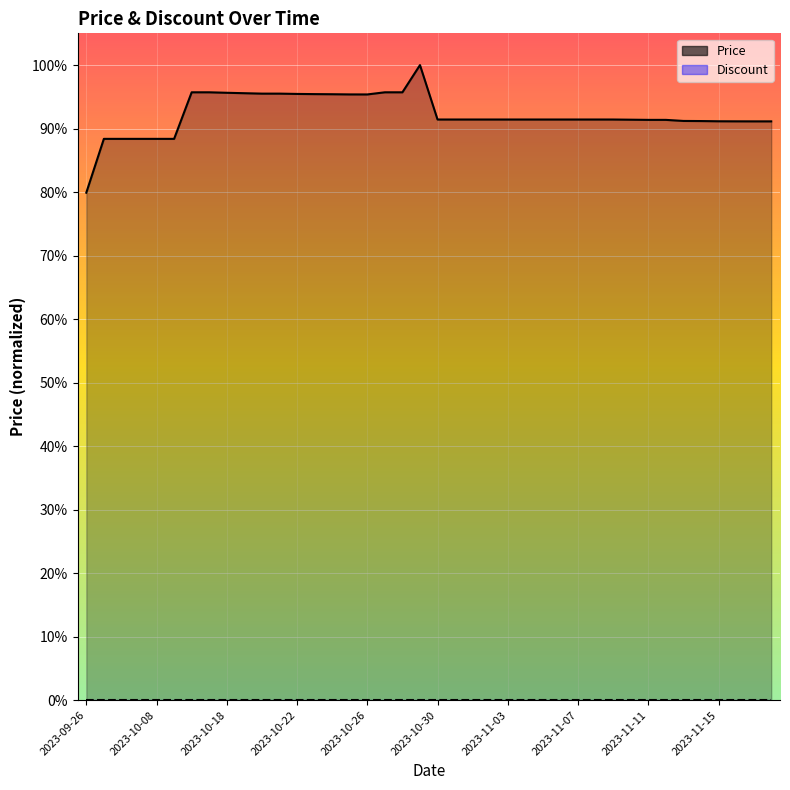

Which category has the lowest value across all series?

2023-09-26